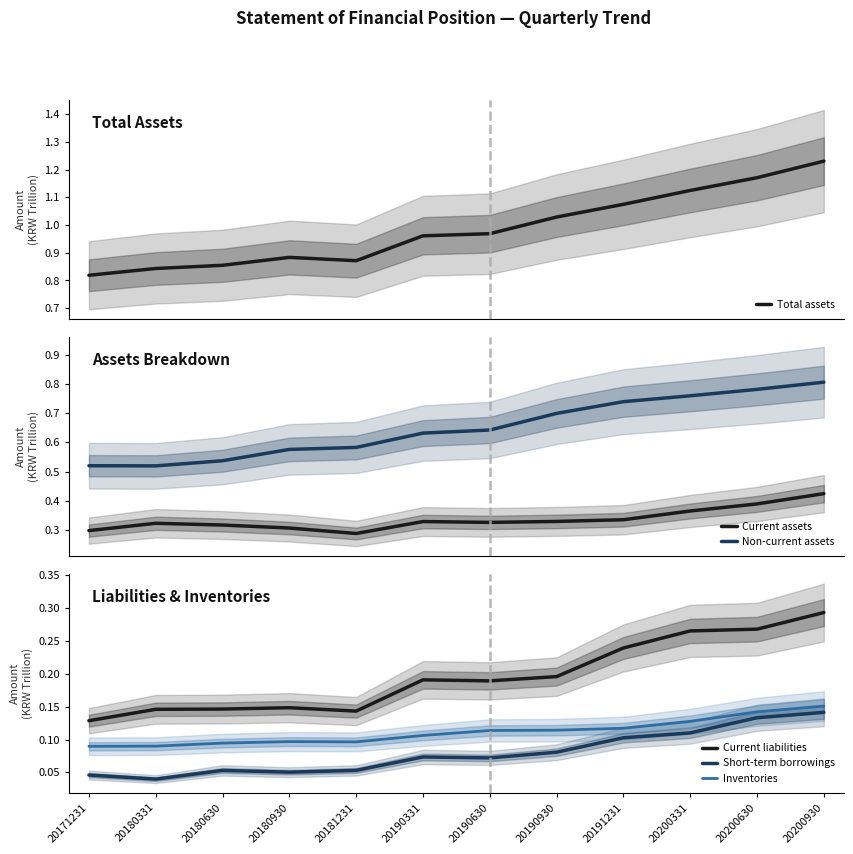

Where is the first local minimum for Non-current assets?

20180331